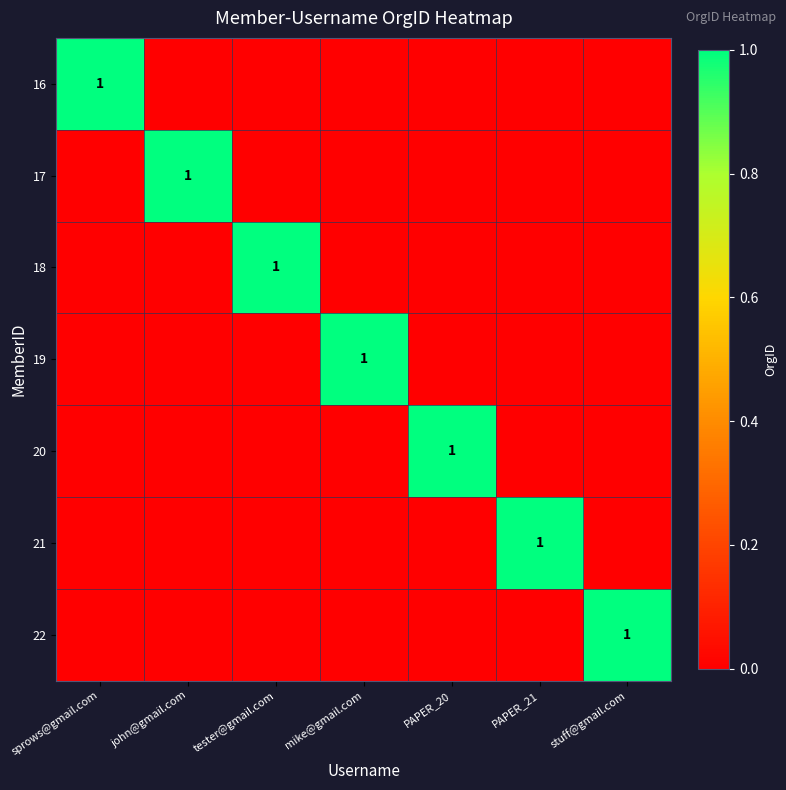

Between john@gmail.com and mike@gmail.com, which is larger?

john@gmail.com